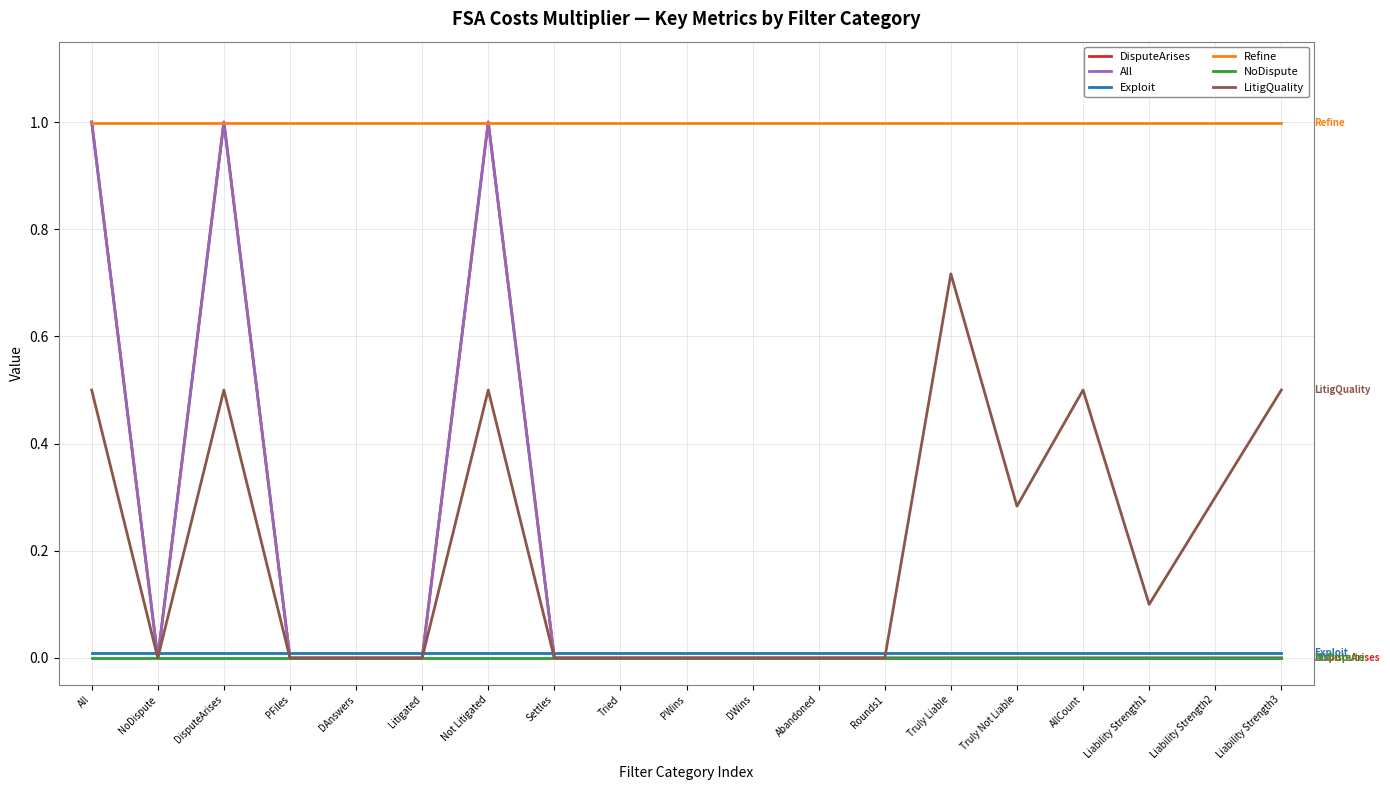

Is the value of All at NoDispute greater than the value of Refine at All?

No